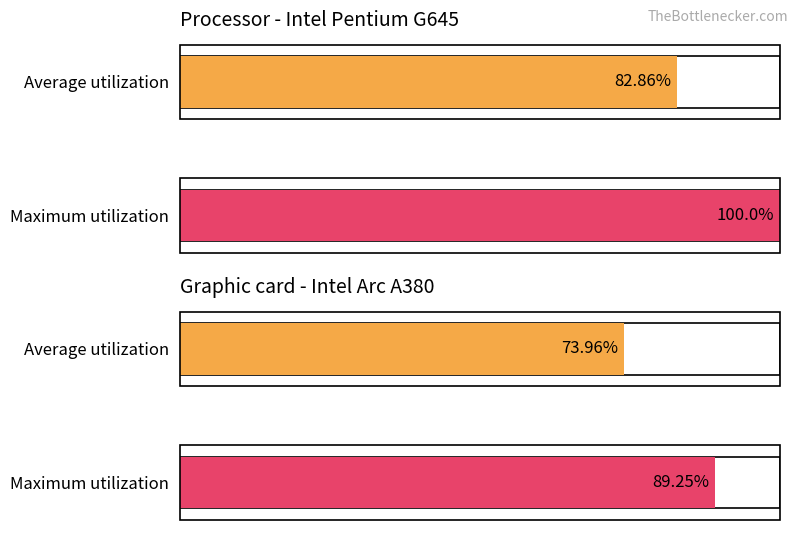

How many bars are there in each group?

2